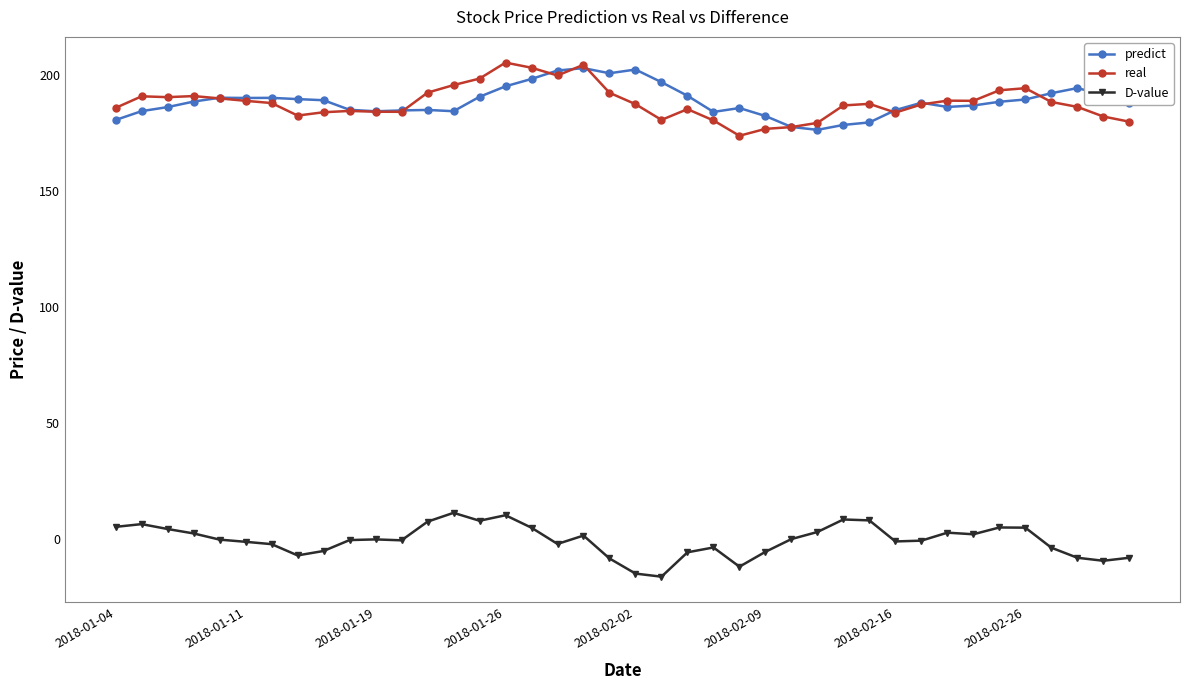

In predict, how many points are higher than both neighbors (excluding endpoints)?

8